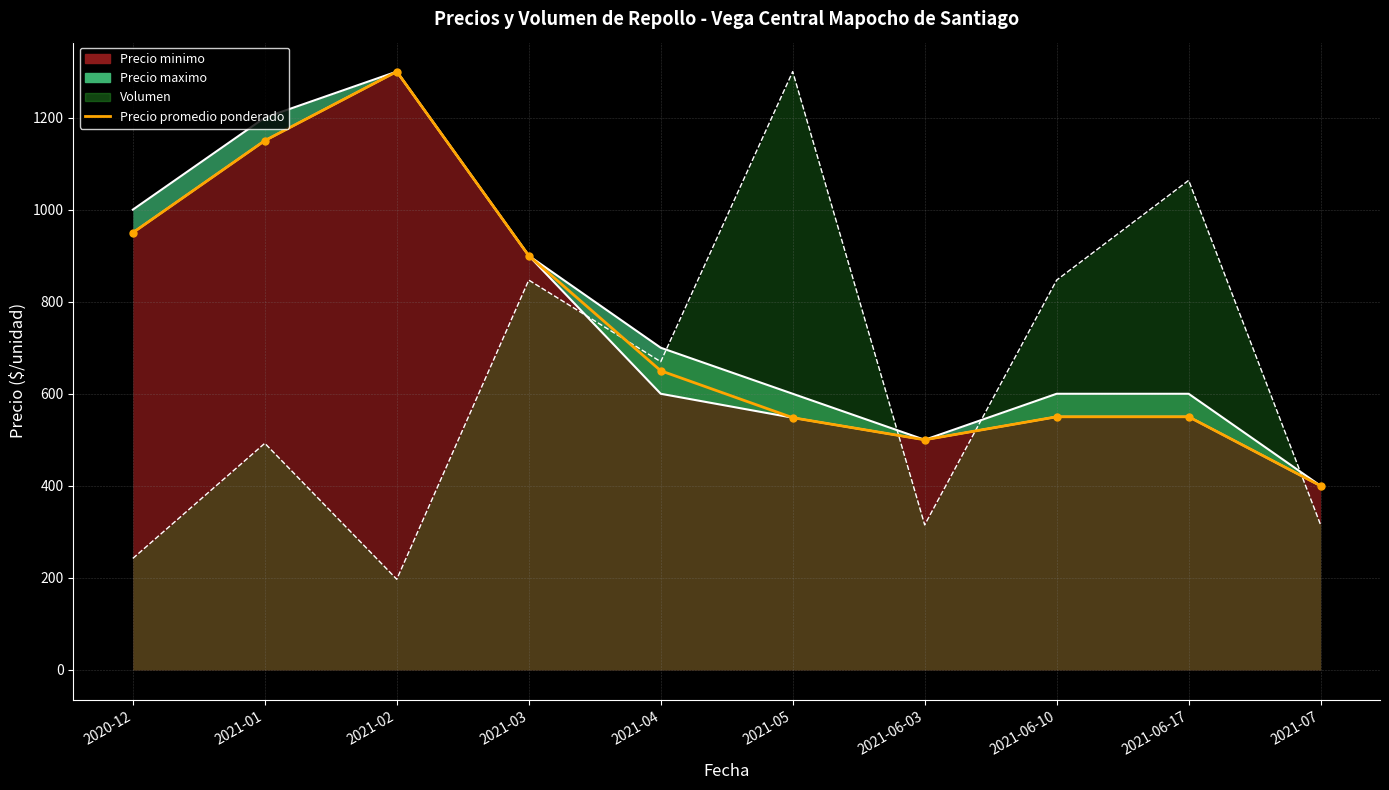

What is the label of the 9th point from the left?

2021-06-17